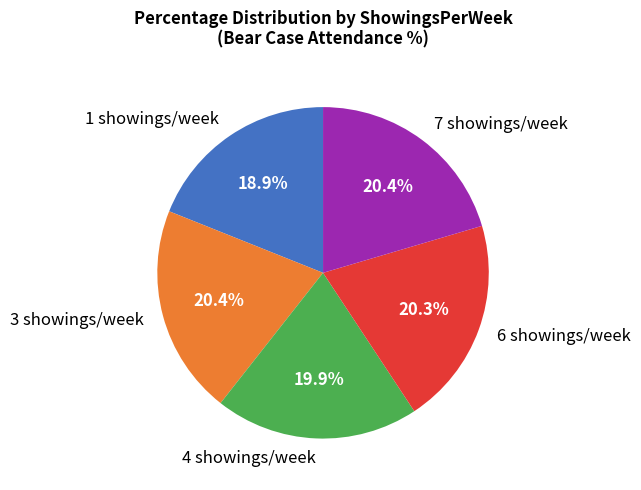

Which category has the smallest portion of the pie?

1 showings/week